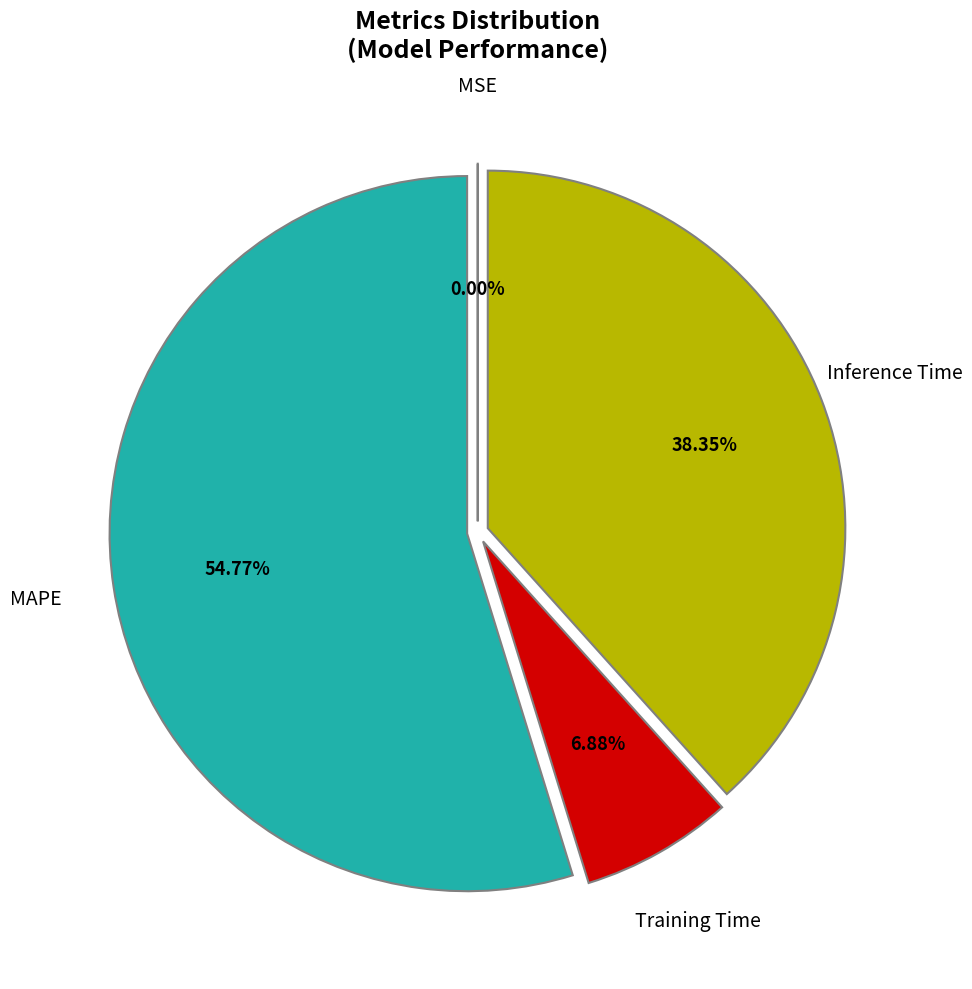

Is MAPE the majority of the pie?

Yes